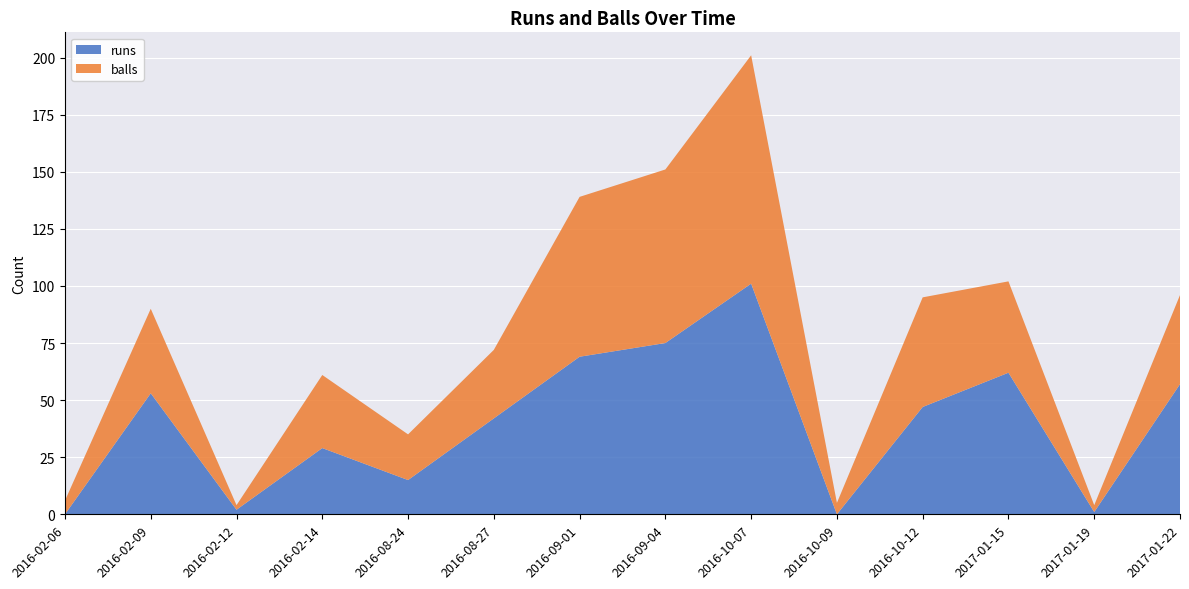

Reading left to right, what are all the values shown in this chart?

runs: 2016-02-06=0	2016-02-09=53	2016-02-12=2	2016-02-14=29	2016-08-24=15	2016-08-27=42	2016-09-01=69	2016-09-04=75	2016-10-07=101	2016-10-09=0	2016-10-12=47	2017-01-15=62	2017-01-19=1	2017-01-22=57
balls: 2016-02-06=6	2016-02-09=37	2016-02-12=2	2016-02-14=32	2016-08-24=20	2016-08-27=30	2016-09-01=70	2016-09-04=76	2016-10-07=100	2016-10-09=5	2016-10-12=48	2017-01-15=40	2017-01-19=3	2017-01-22=39